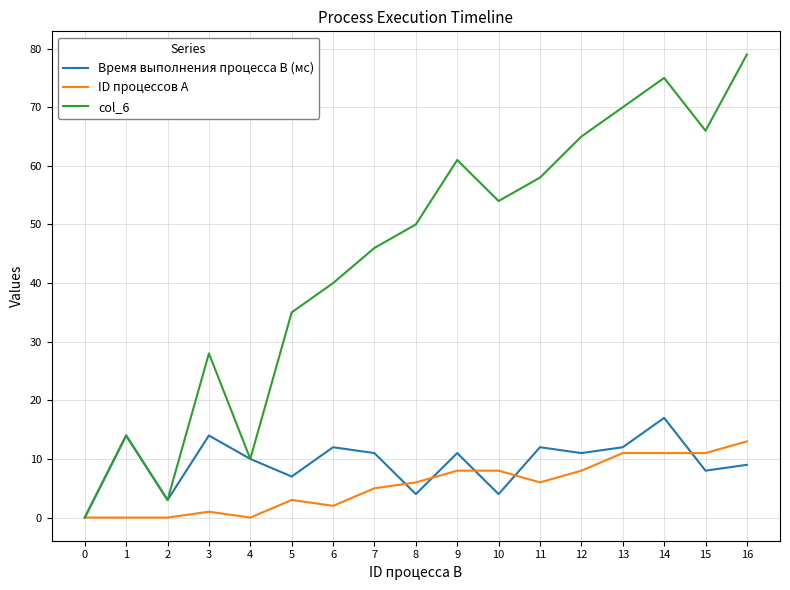

Which series has the widest spread of values?

col_6